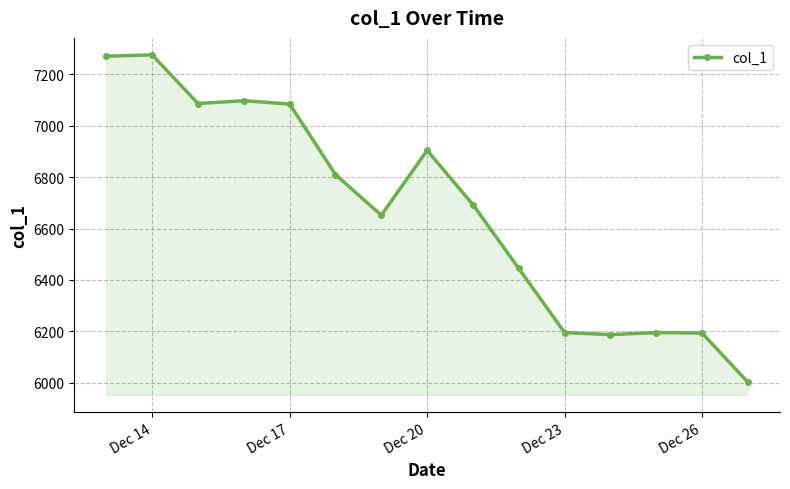

What is the value of the 3rd point from the left?

7085.7